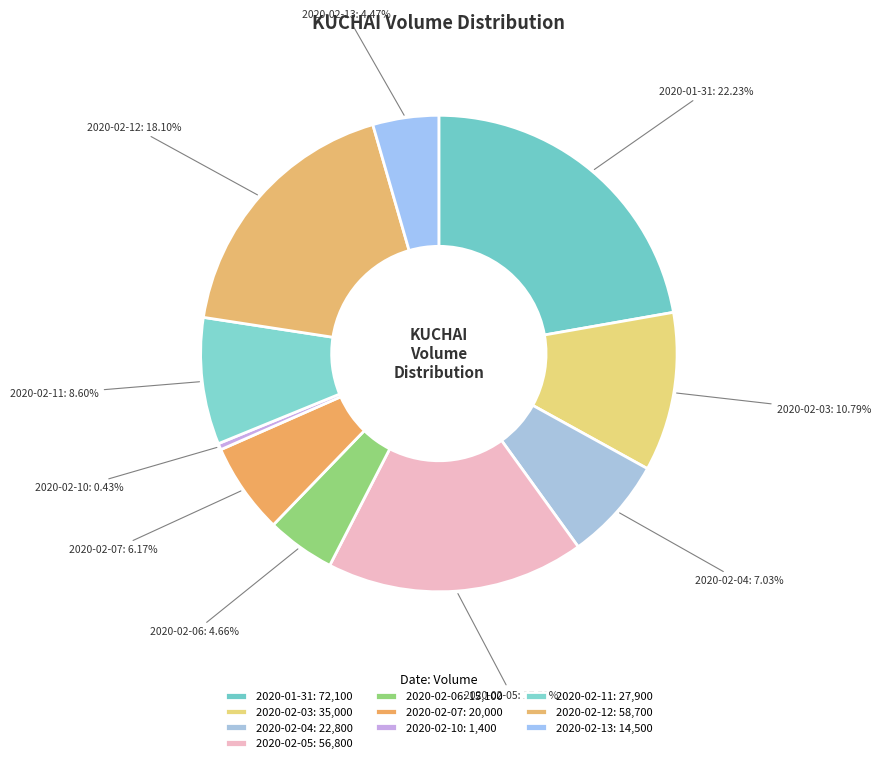

Does any single category account for the majority?

No